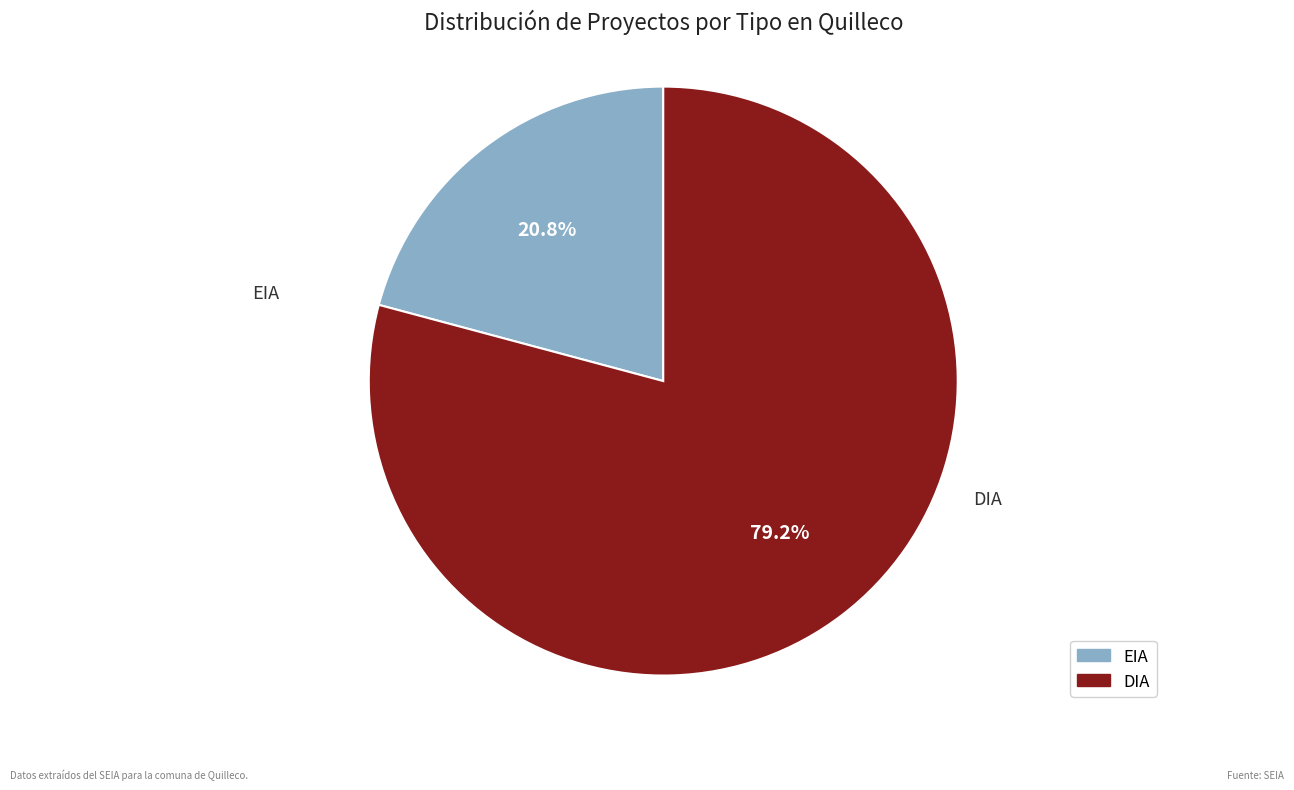

The DIA slice represents 79% of the pie. True or false?

True